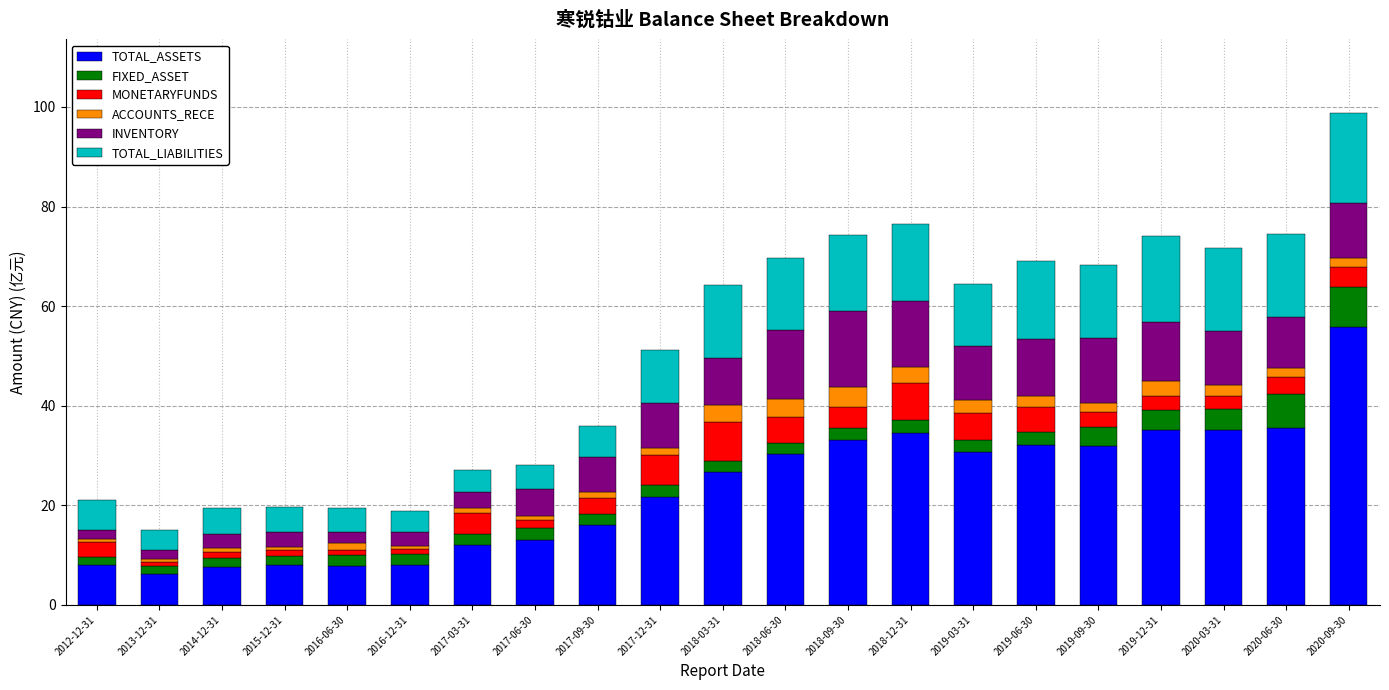

What is the sum of all TOTAL_ASSETS values?

489.5